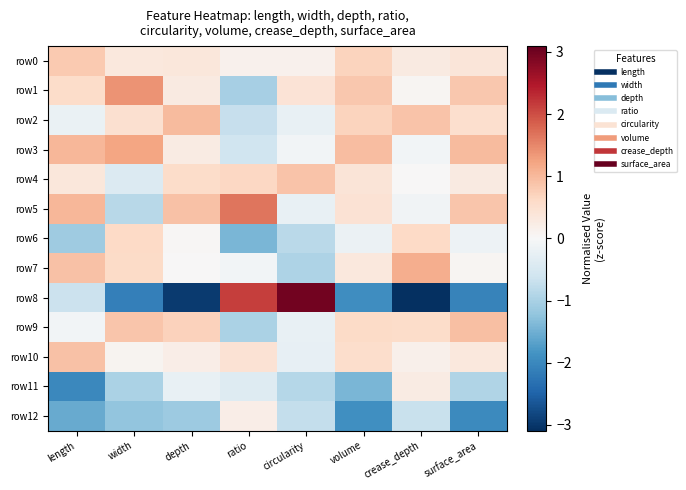

What is the difference between the highest and lowest values at crease_depth?

4.2